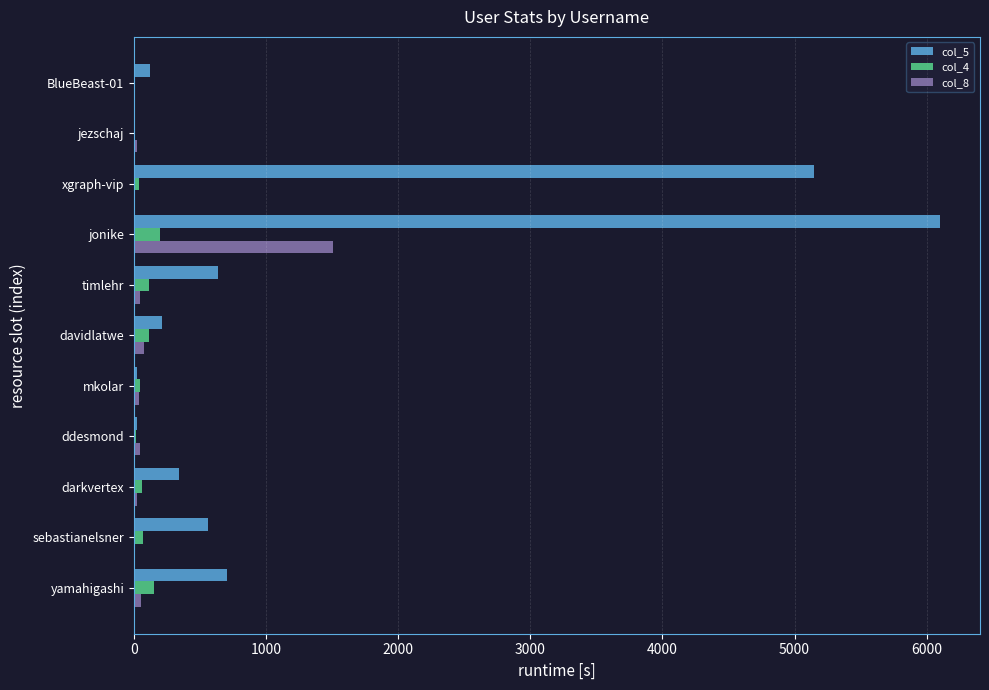

The value of col_4 at jonike is 195. True or false?

True